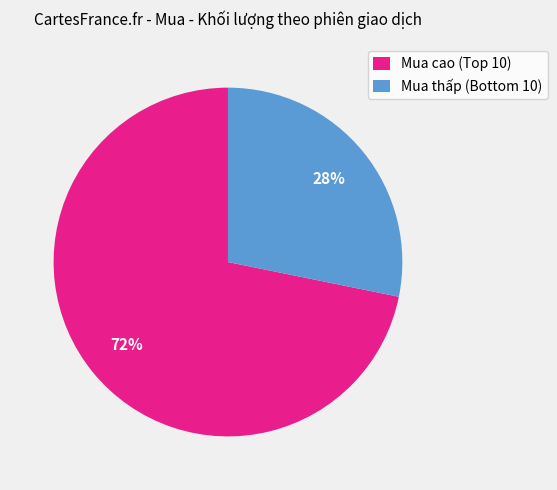

Rank the categories by value from lowest to highest.

Mua thấp (Bottom 10), Mua cao (Top 10)